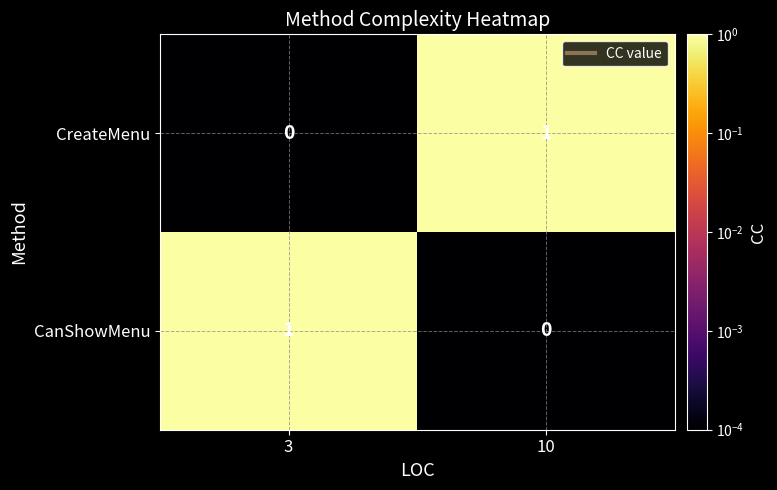

Is the value of CreateMenu at 3 greater than the value of CanShowMenu at 3?

No